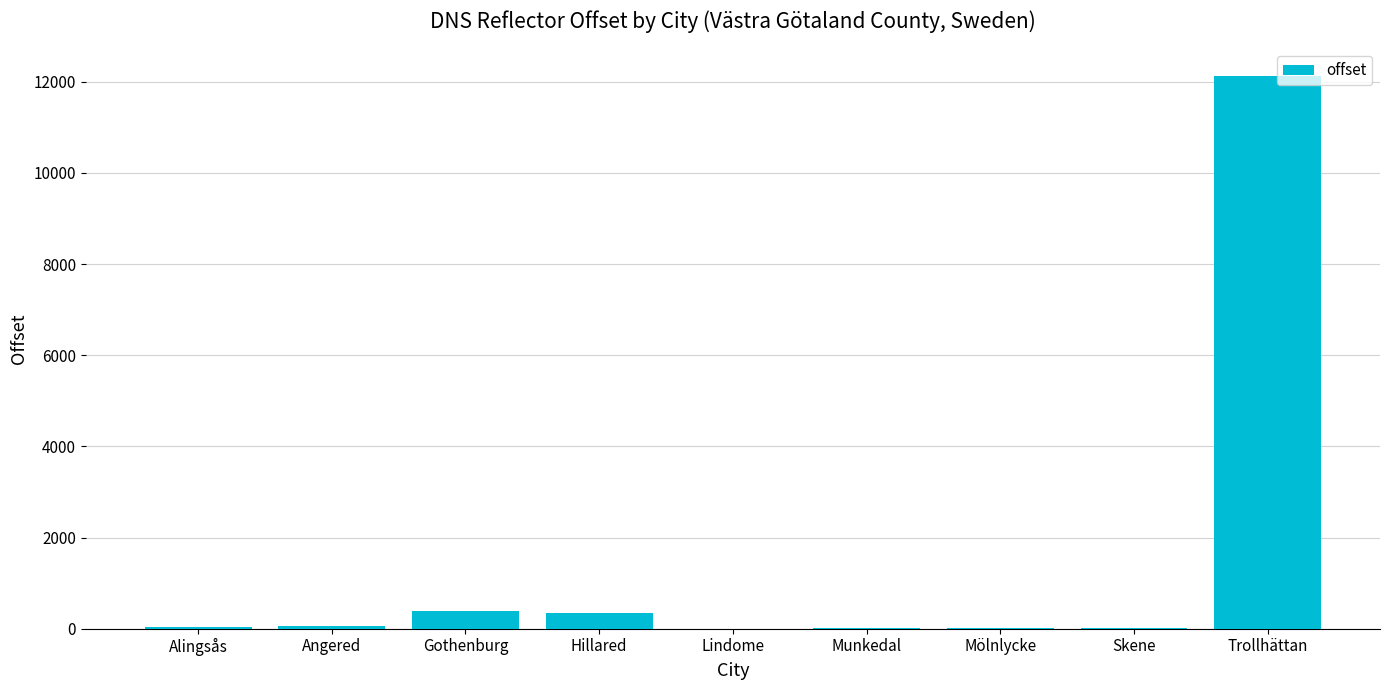

How many distinct data groups are displayed?

1